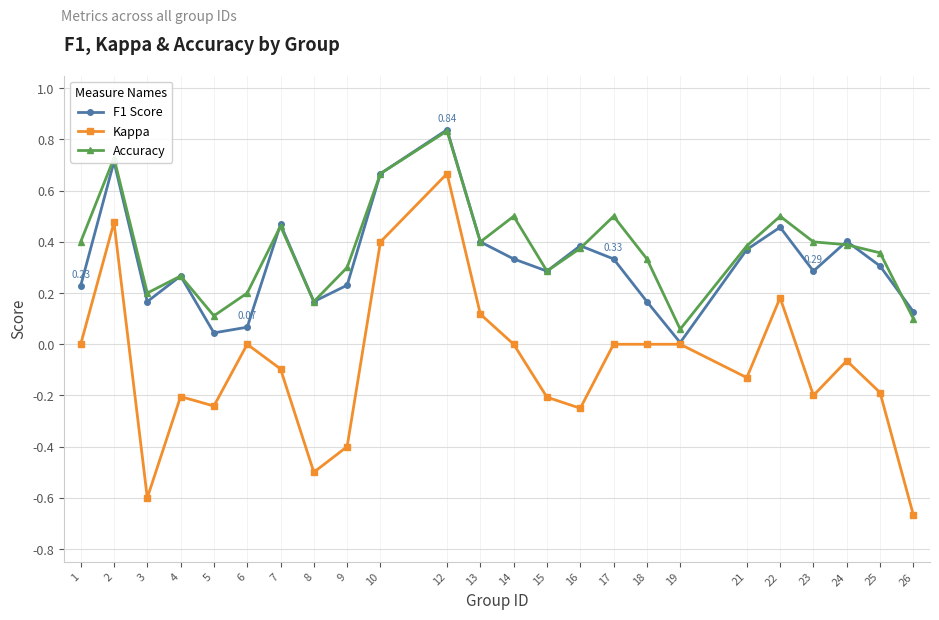

True or false: F1 Score has more than 2 points higher than both neighbors.

True